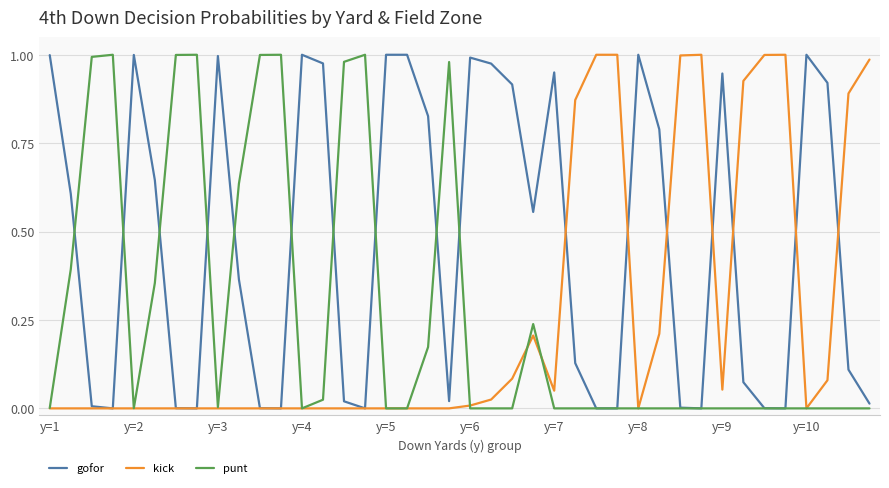

Rank the series at y=9 from lowest to highest value.

punt, kick, gofor